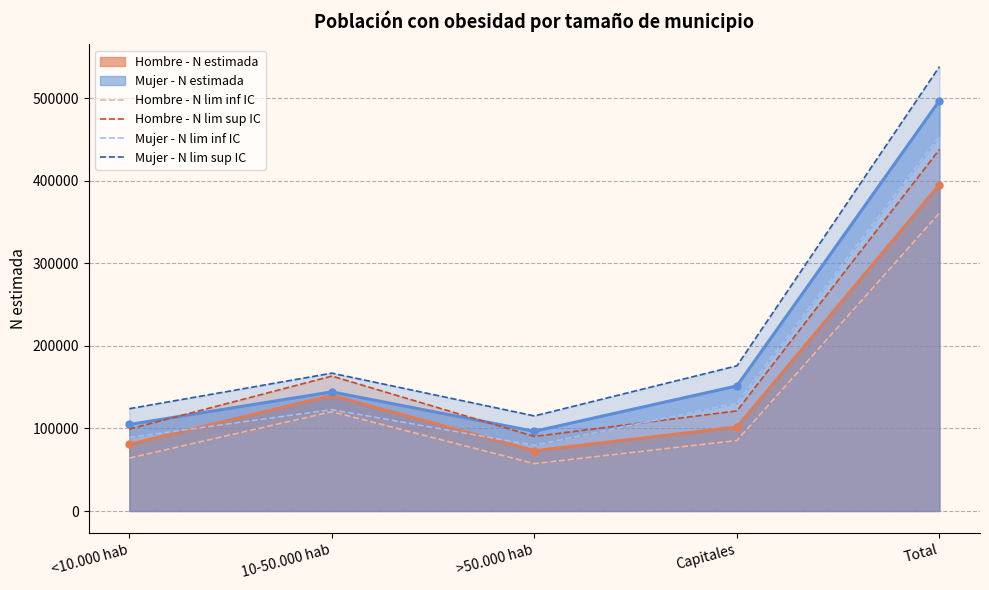

Is the value of Mujer - N lim inf IC at 10-50.000 hab greater than the value of Mujer - N lim sup IC at 10-50.000 hab?

No